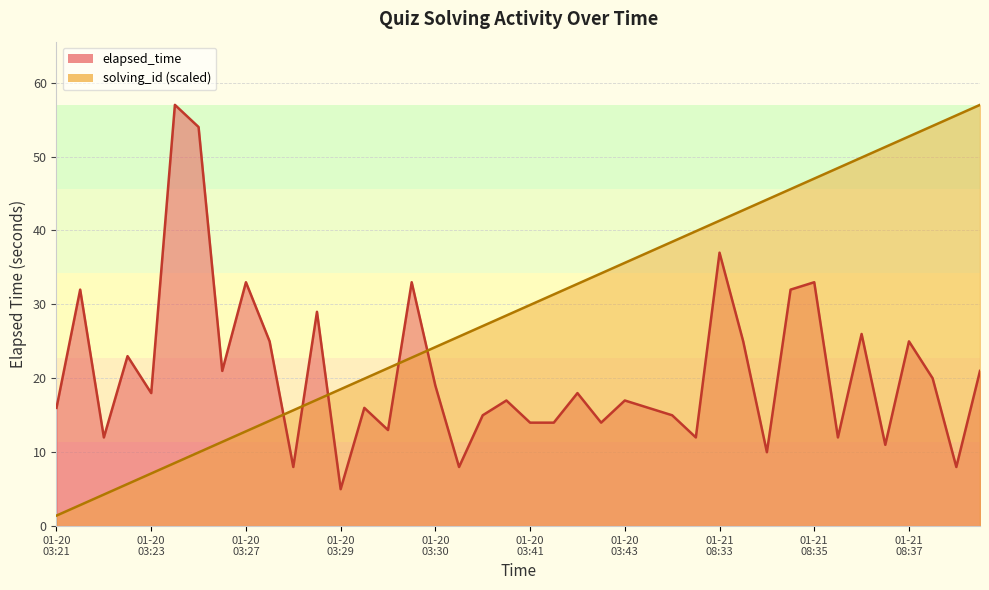

True or false: elapsed_time_sec and solving_id cross at least once.

True